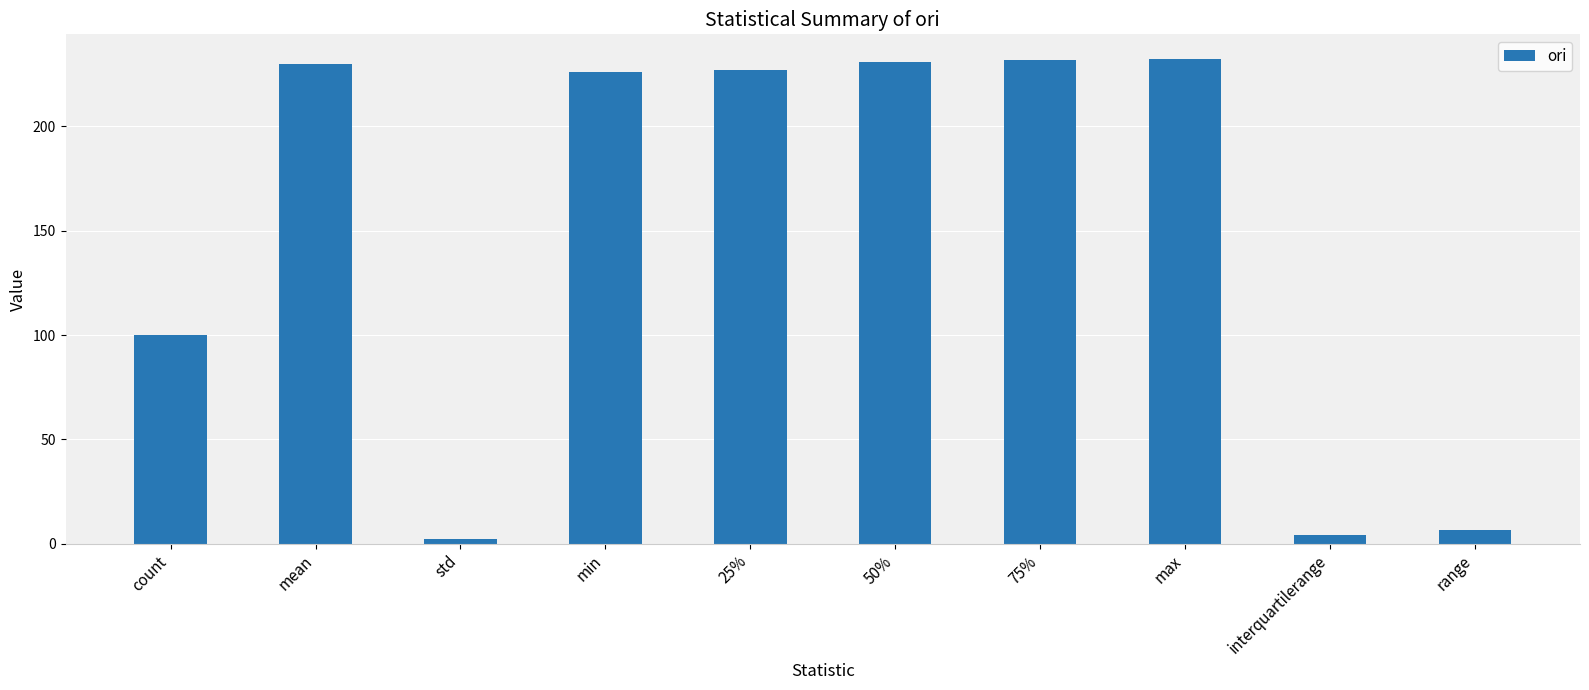

What is the change in value from mean to 25%?

-2.7